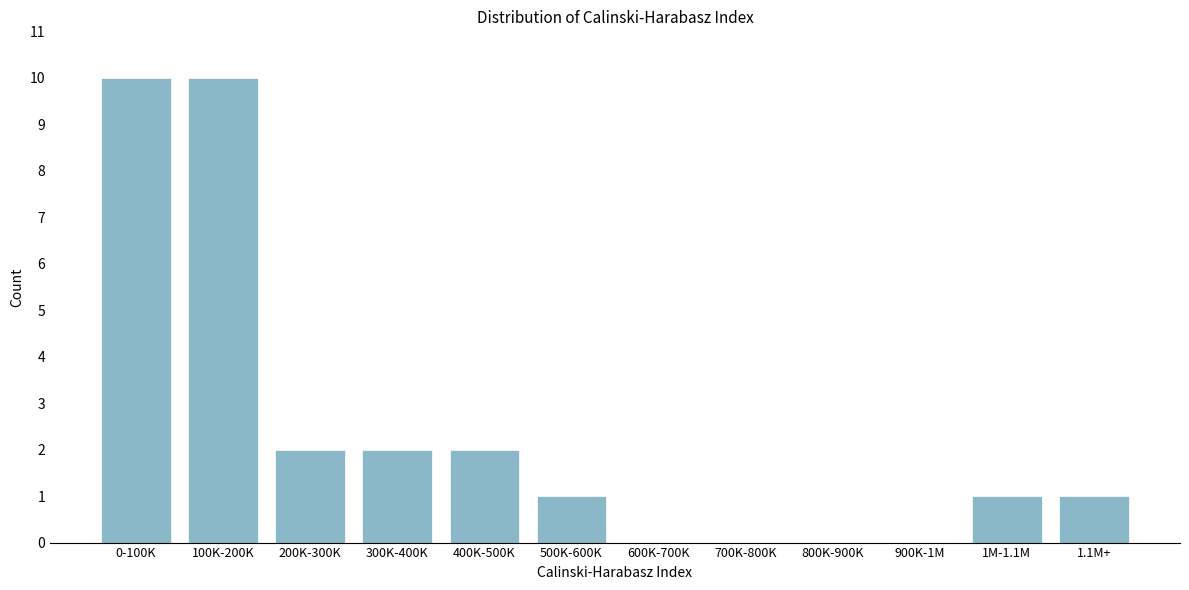

Reading left to right, list all the values displayed in this chart.

0-100K=10	100K-200K=10	200K-300K=2	300K-400K=2	400K-500K=2	500K-600K=1	600K-700K=0	700K-800K=0	800K-900K=0	900K-1M=0	1M-1.1M=1	1.1M+=1